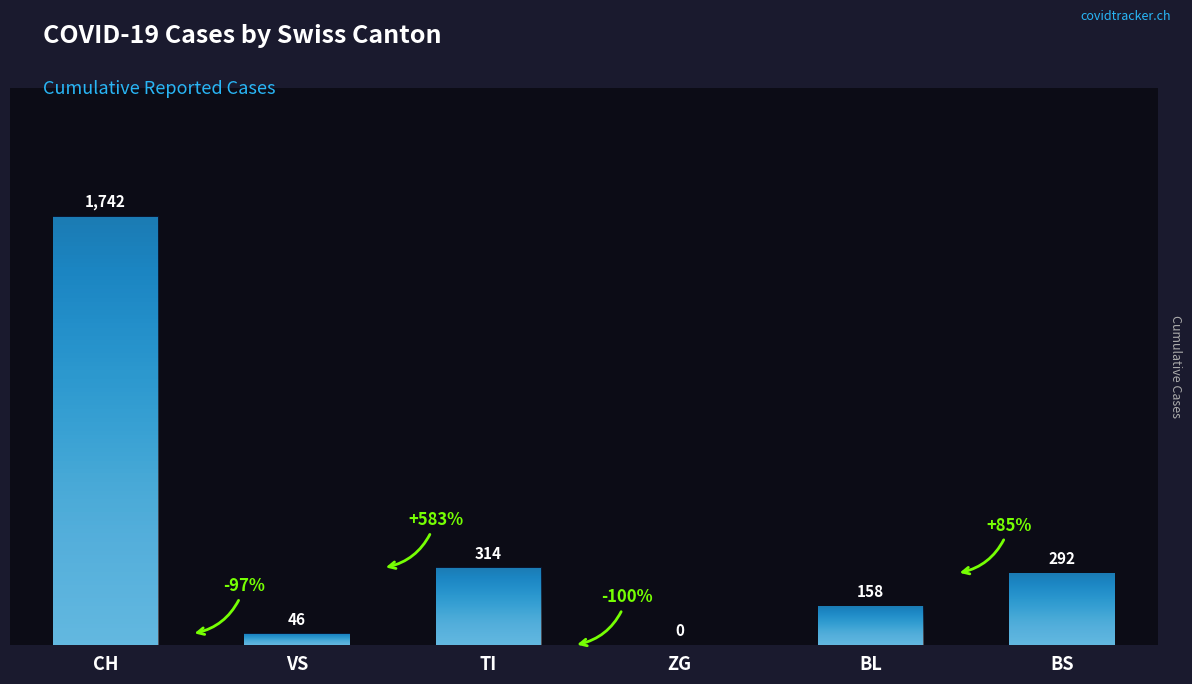

Where is the data nearest to the value 871?

TI